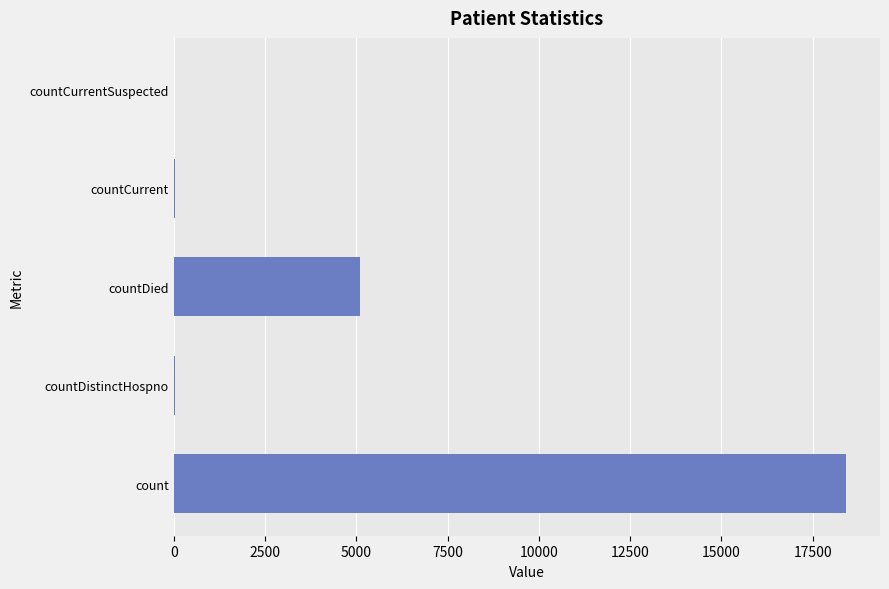

At which label is the value closest to 9211?

countDied